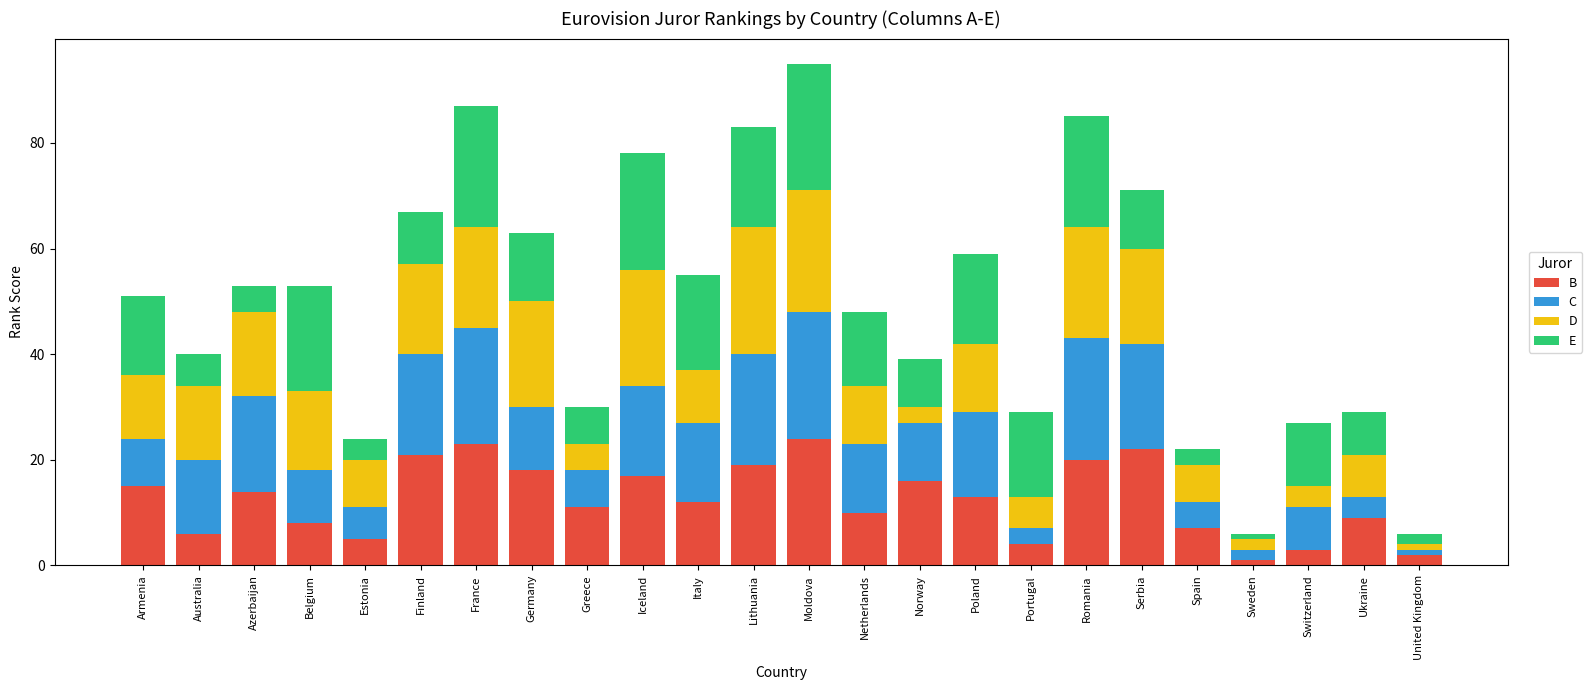

At which category is the sum across all series the highest?

Moldova